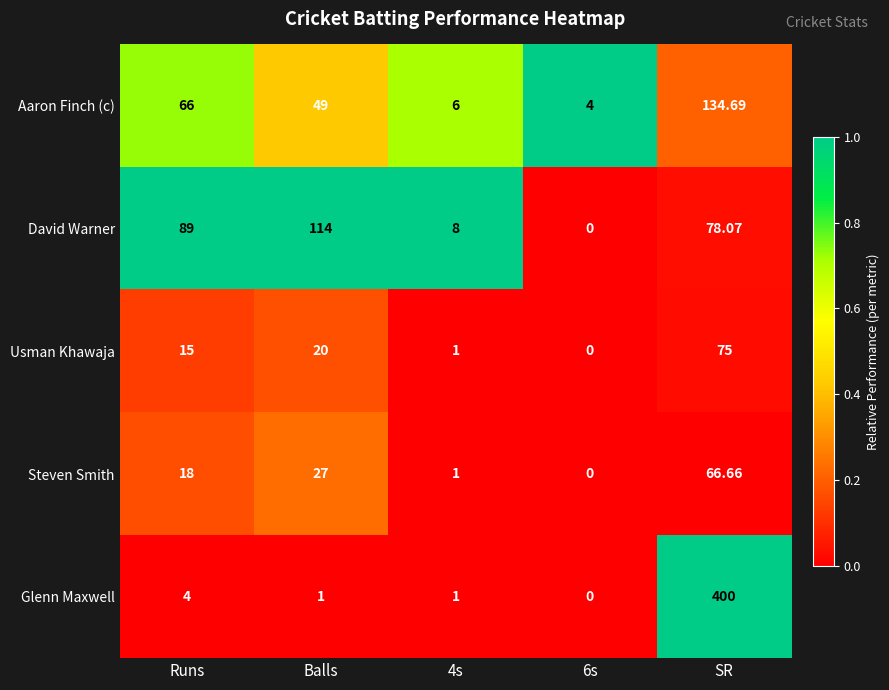

Rank the series by their maximum value, from highest to lowest.

Glenn Maxwell, Aaron Finch (c), David Warner, Usman Khawaja, Steven Smith